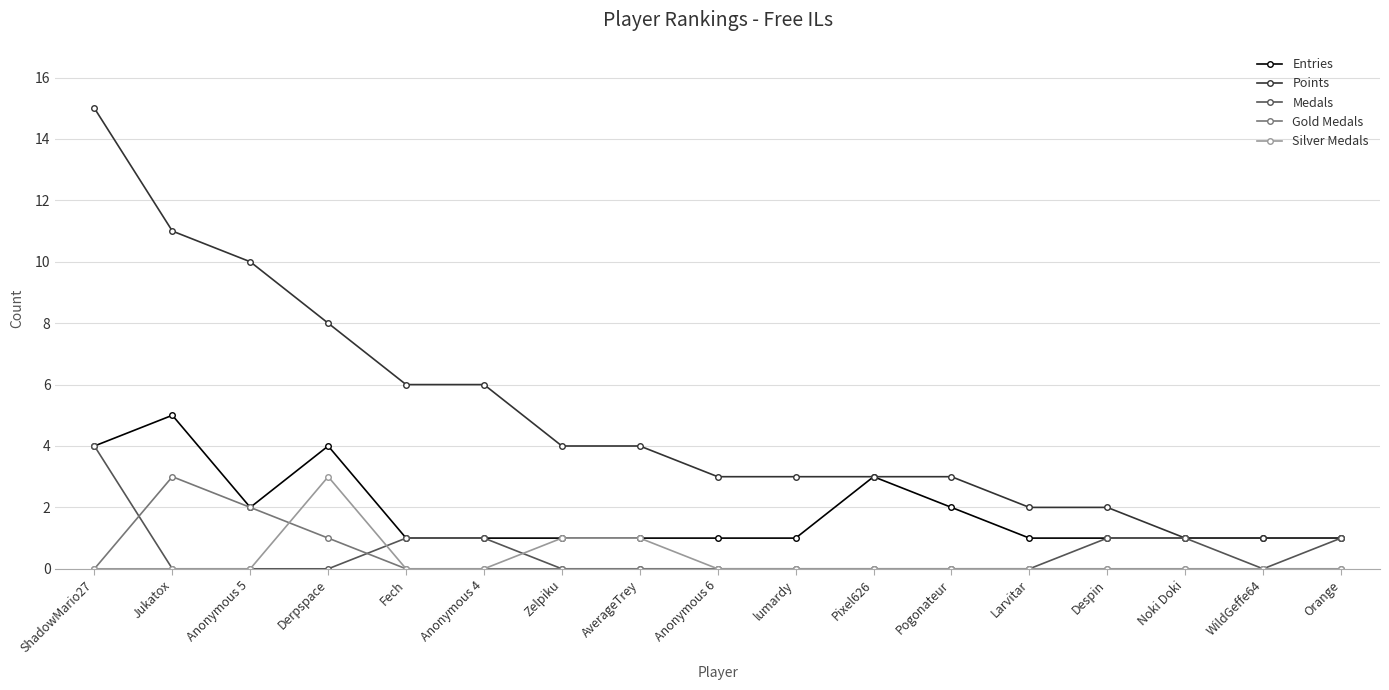

Which series changed the most between Jukatox and Despin?

Points